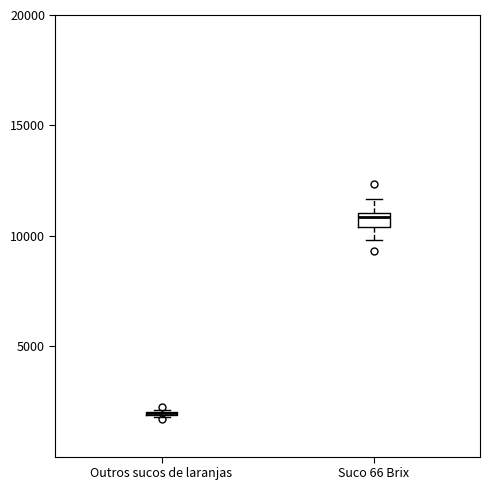

Which box is the tallest, from its lower edge to its upper edge?

Suco 66 Brix